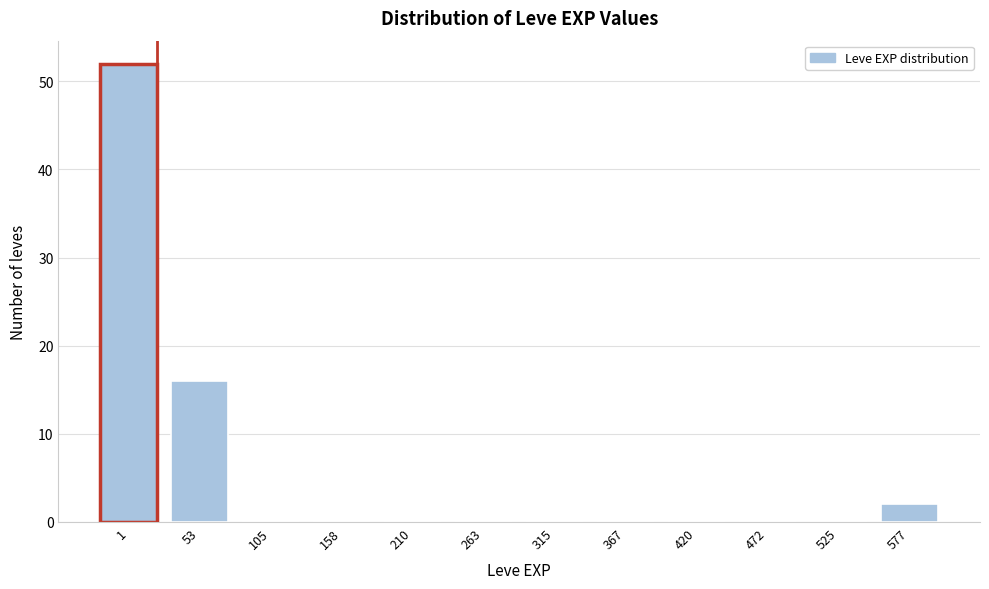

Reading left to right, transcribe all the data shown in this chart.

1=52	53=16	105=0	158=0	210=0	263=0	315=0	367=0	420=0	472=0	525=0	577=2